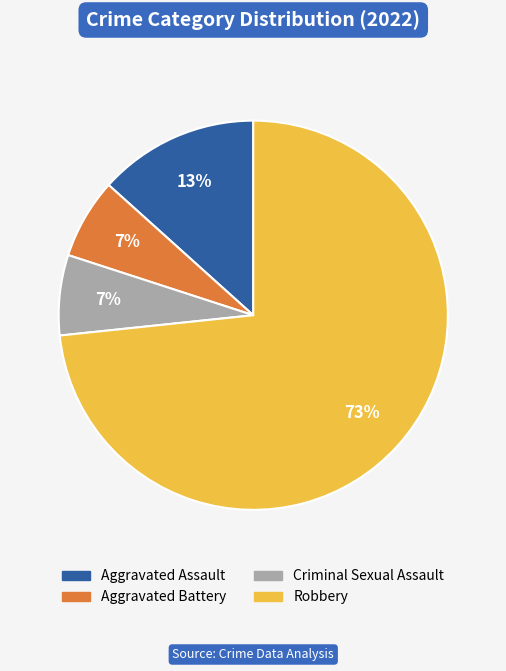

True or false: Criminal Sexual Assault accounts for 21% of the total.

False